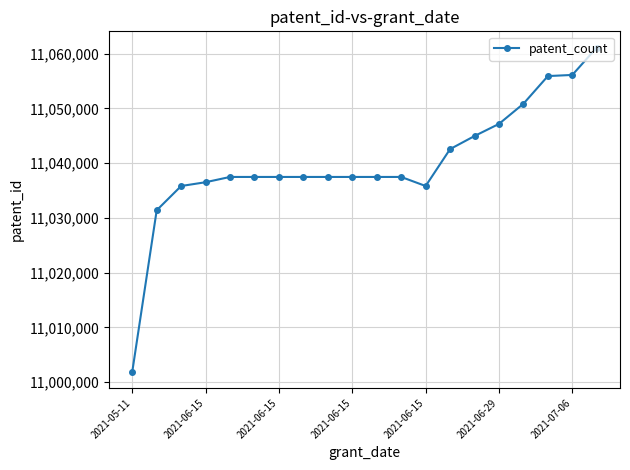

What is the value of the 19th point from the left?

11056119